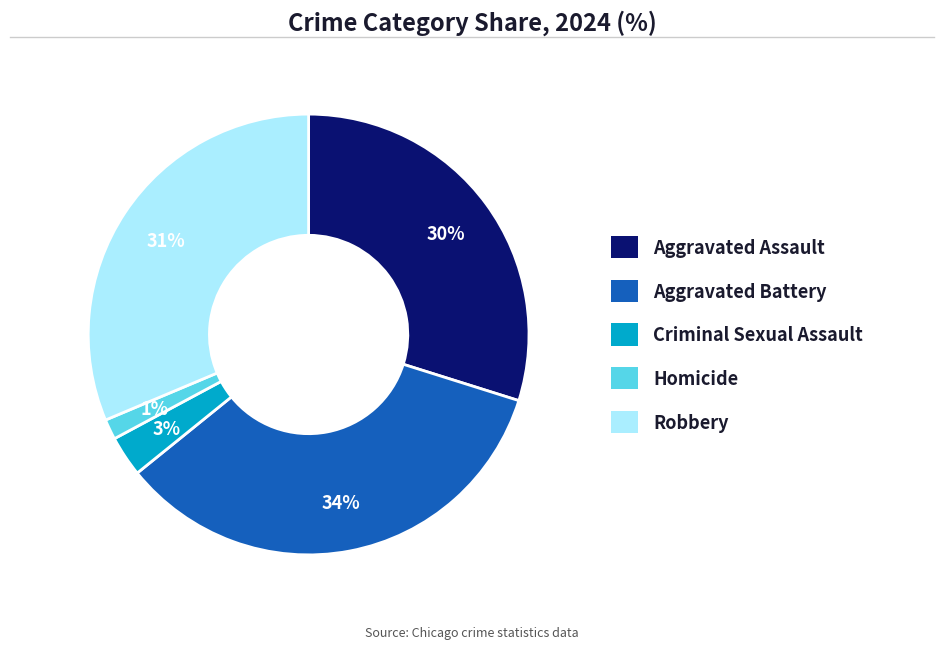

Count the number of slices in the pie.

5